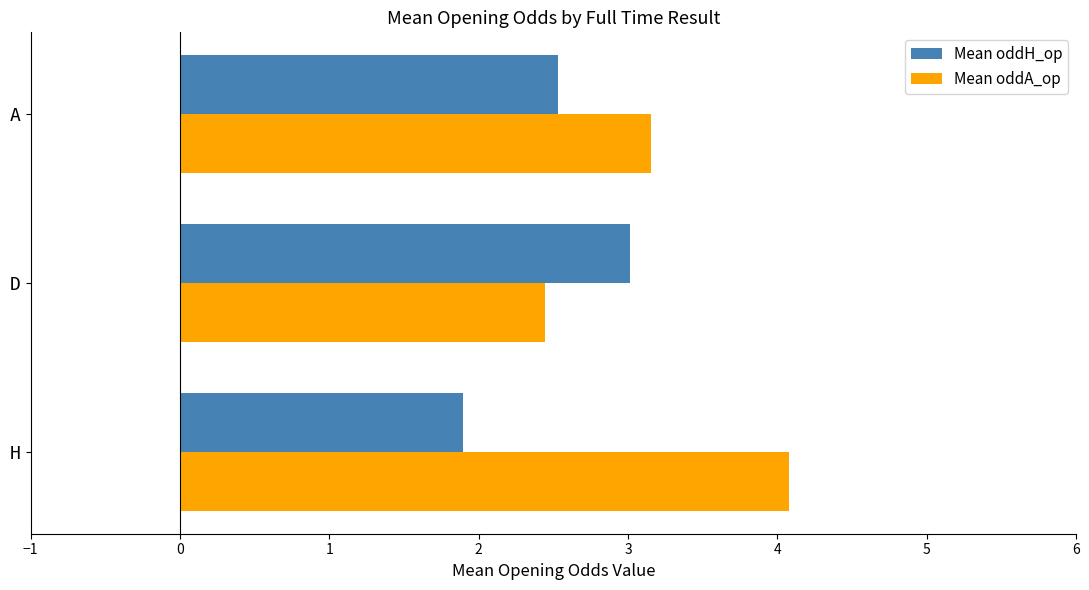

At how many categories does at least one series exceed 2?

3